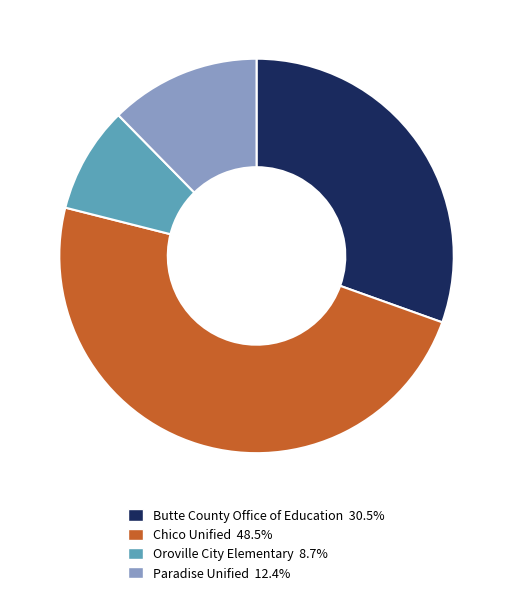

Is there any slice that represents more than half of the pie?

No